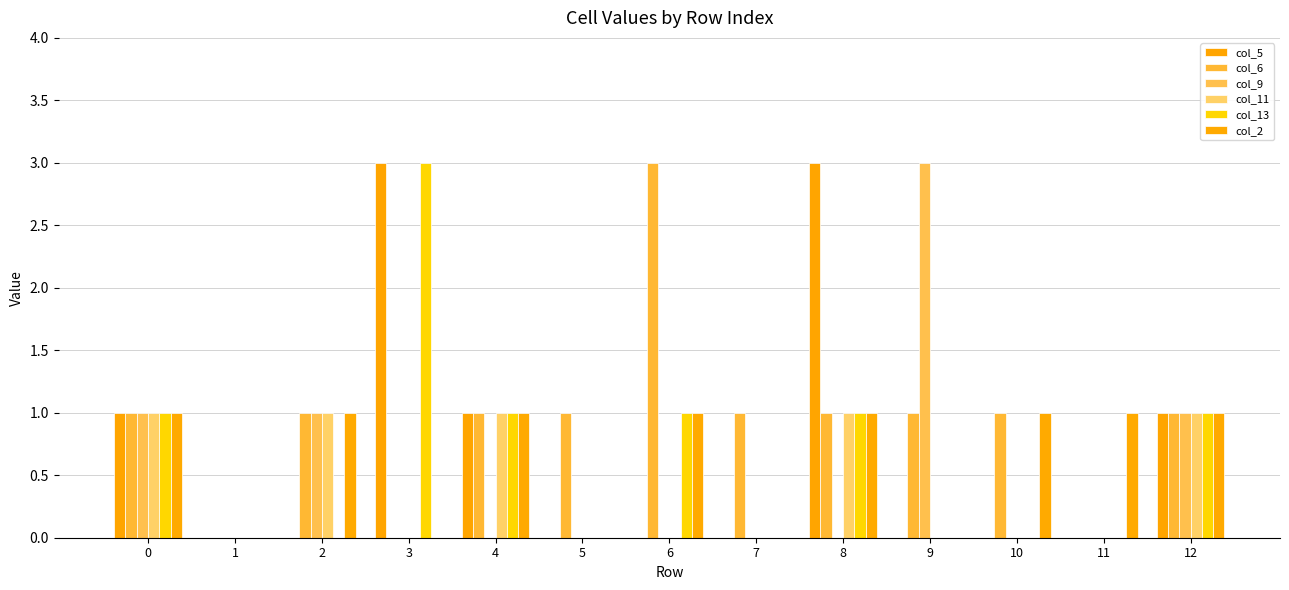

Which series has the largest total across all categories?

col_6